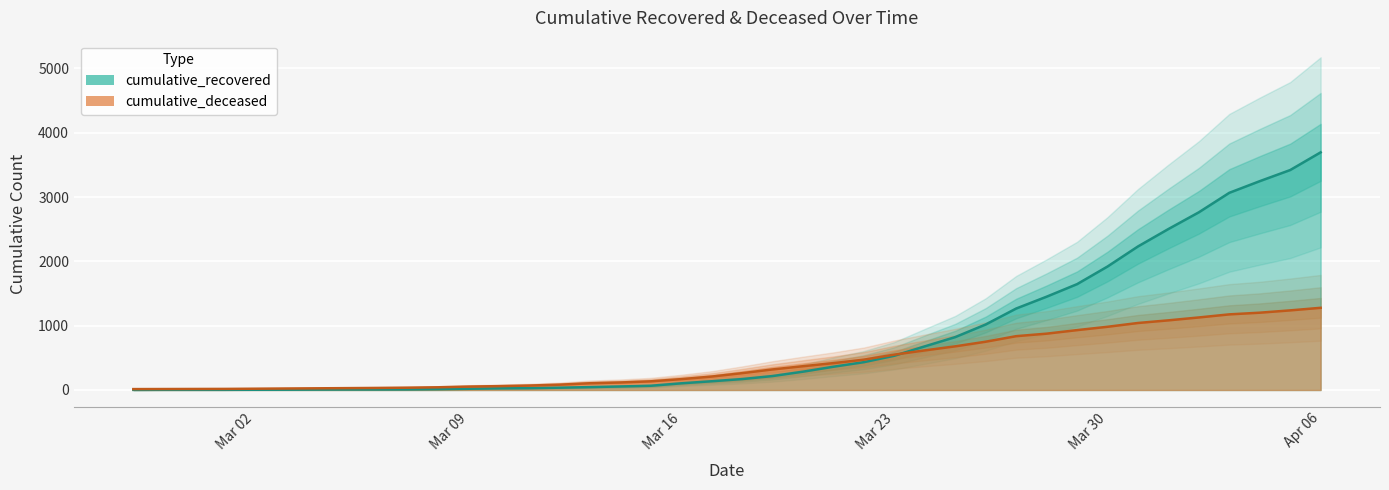

Where is cumulative_recovered nearest to the value 1848?

Mar 30